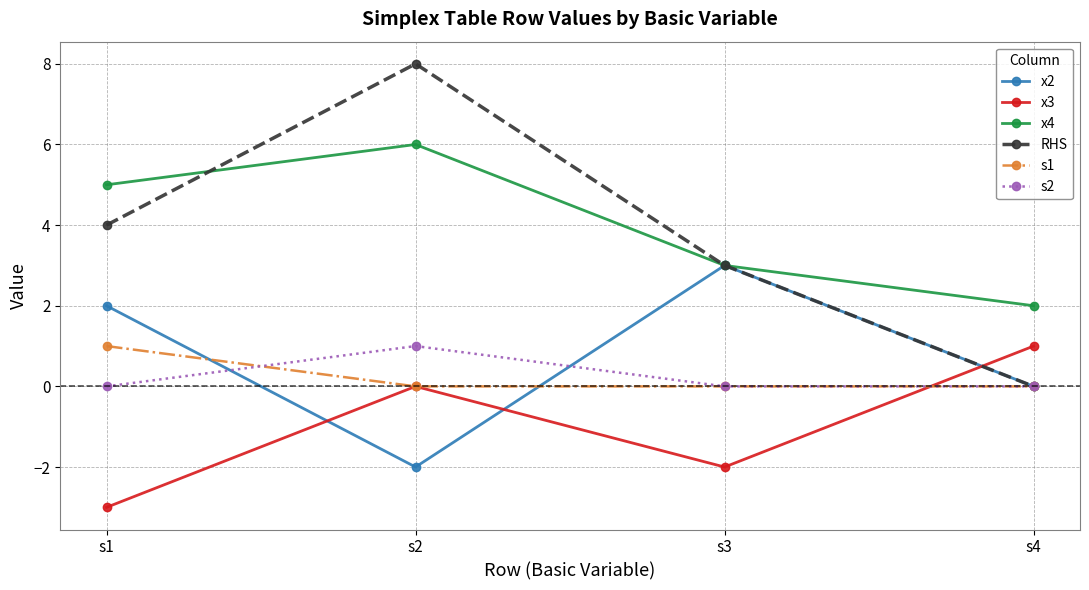

What is the difference between the highest and lowest values at s1?

8